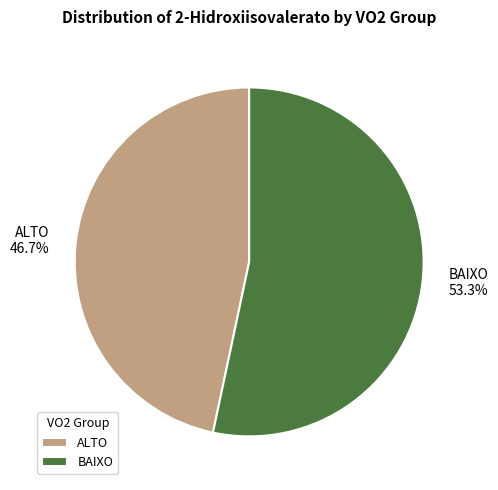

Which has a higher value, BAIXO or ALTO?

BAIXO